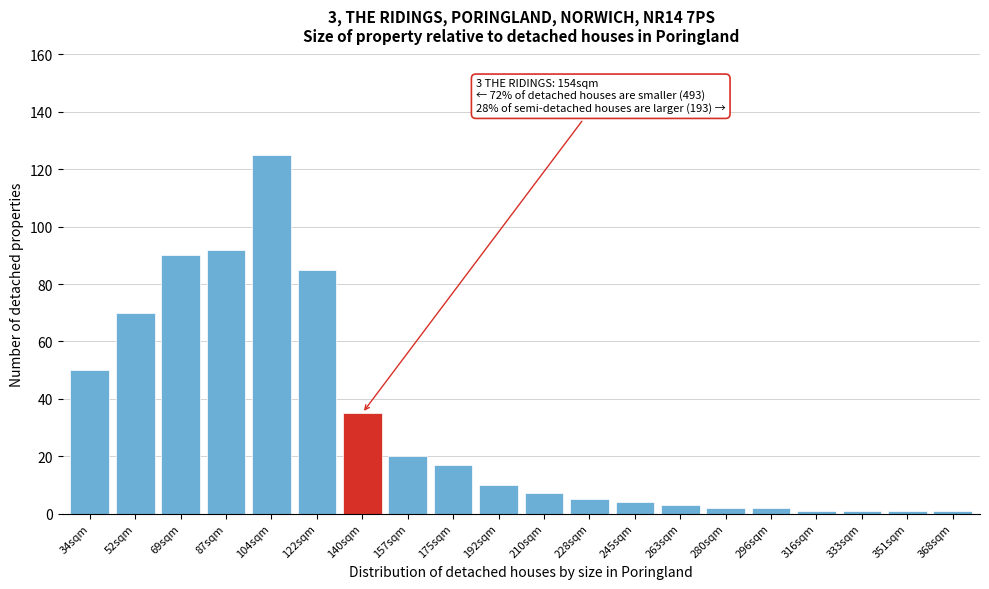

Reading left to right, extract all data points from this chart.

34sqm=50	52sqm=70	69sqm=90	87sqm=92	104sqm=125	122sqm=85	140sqm=35	157sqm=20	175sqm=17	192sqm=10	210sqm=7	228sqm=5	245sqm=4	263sqm=3	280sqm=2	296sqm=2	316sqm=1	333sqm=1	351sqm=1	368sqm=1